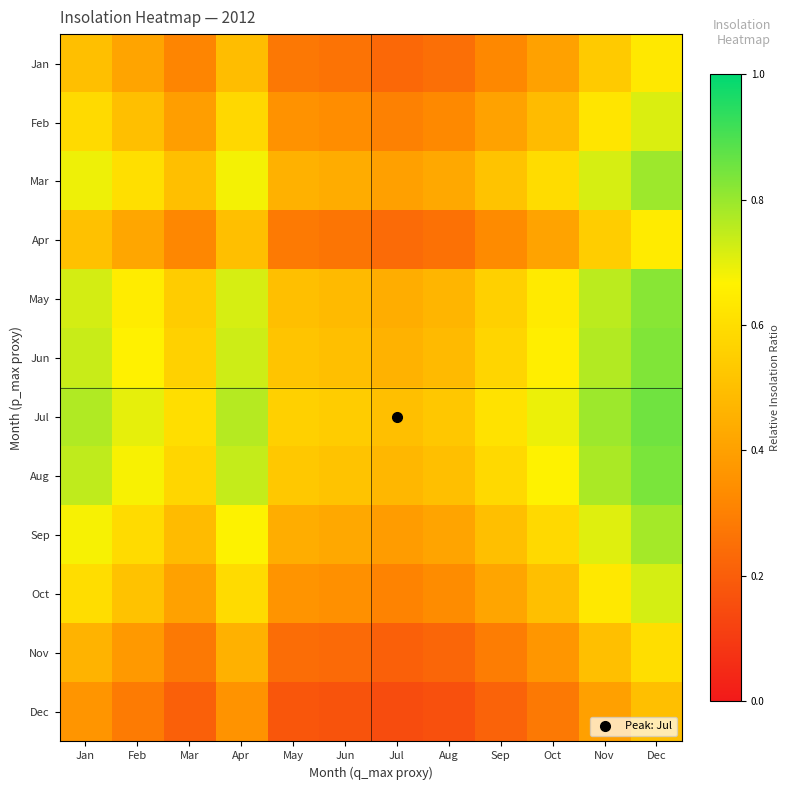

At which category is the sum across all series the highest?

Dec